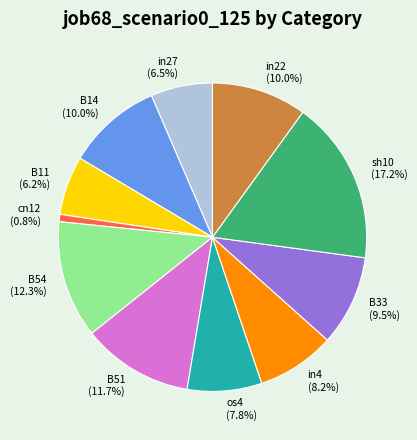

How many segments does this pie chart have?

11